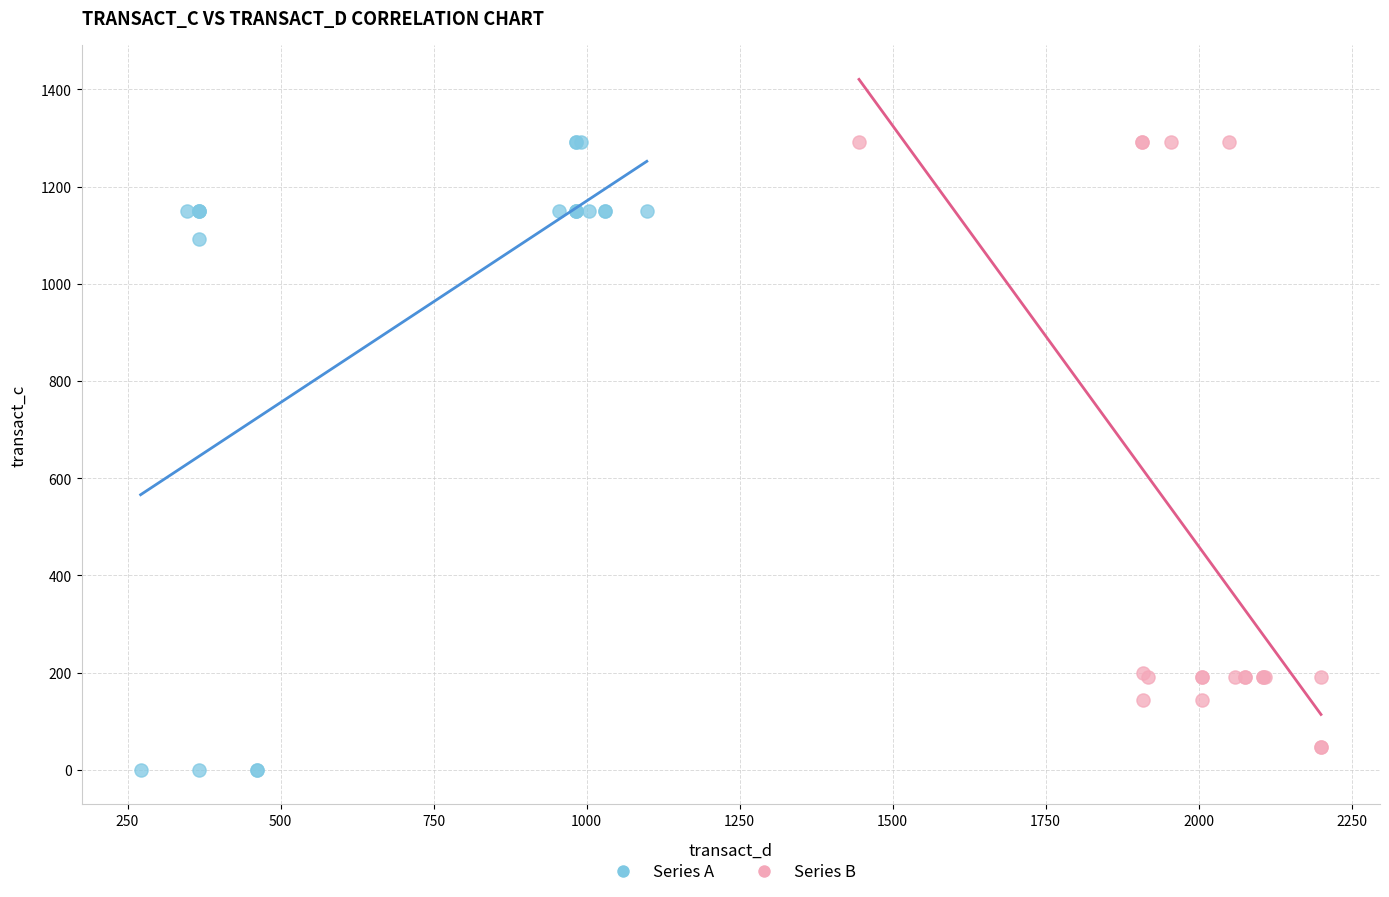

Which series reaches the minimum Y coordinate?

Series A